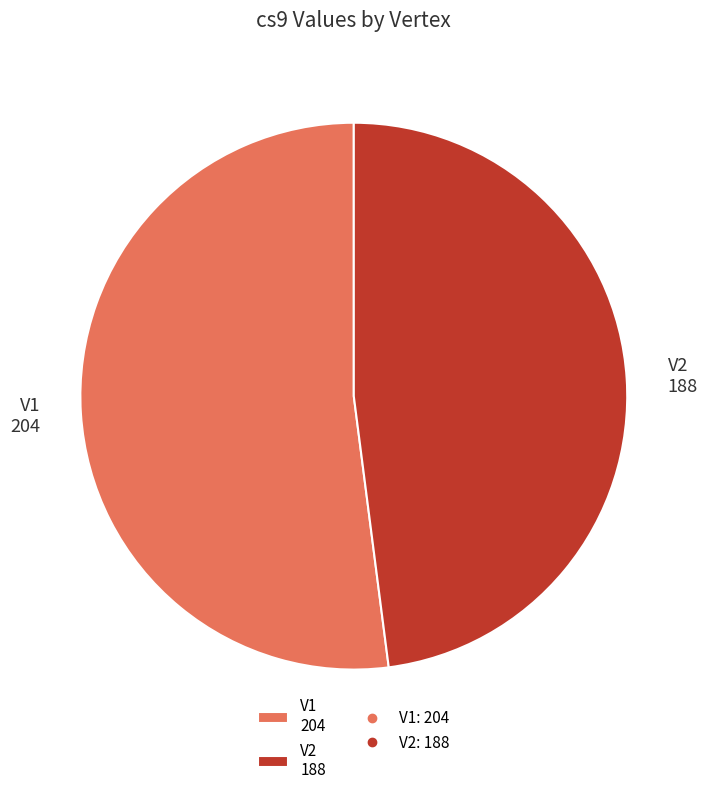

Is it true that V2 is 48% of the pie?

True